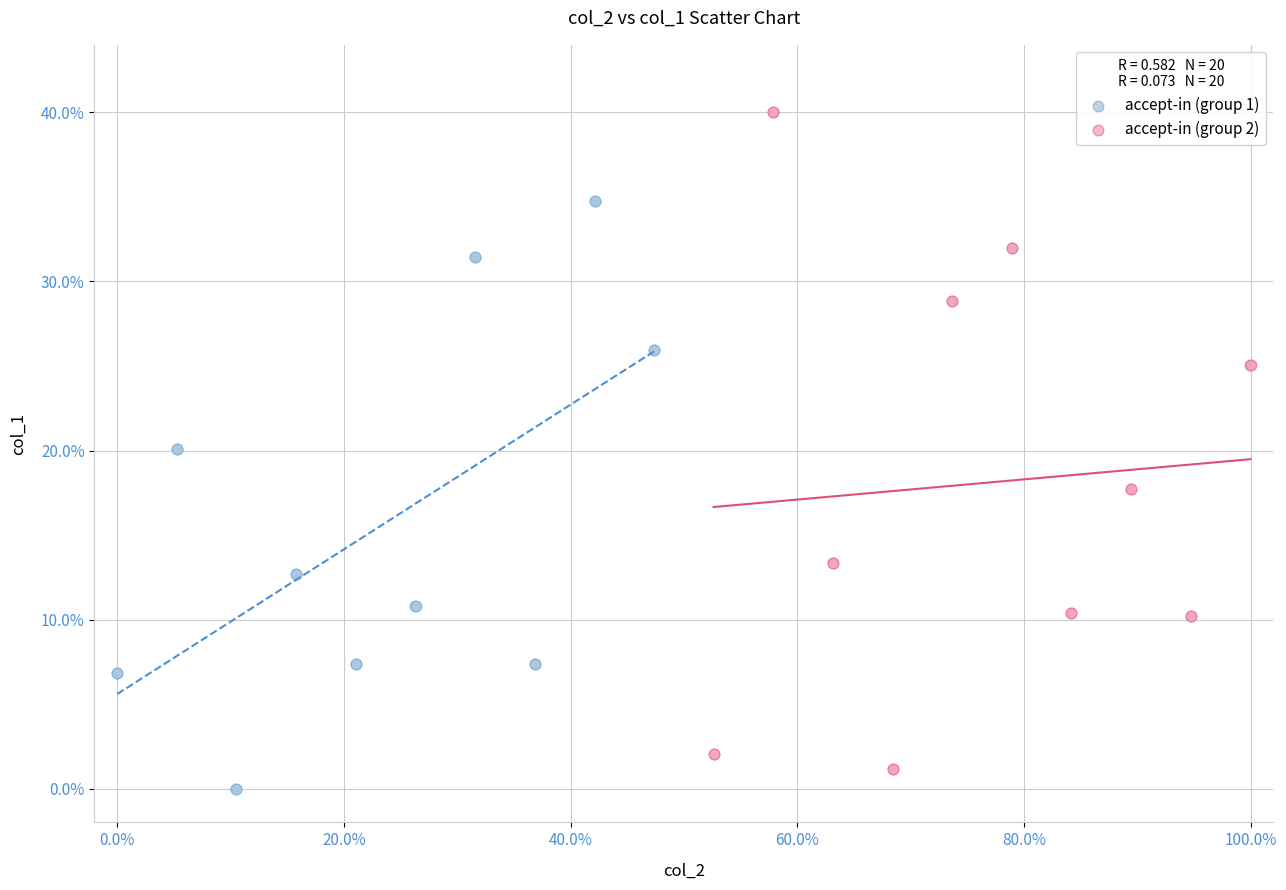

Which series reaches the maximum Y coordinate?

accept-in (group 2)